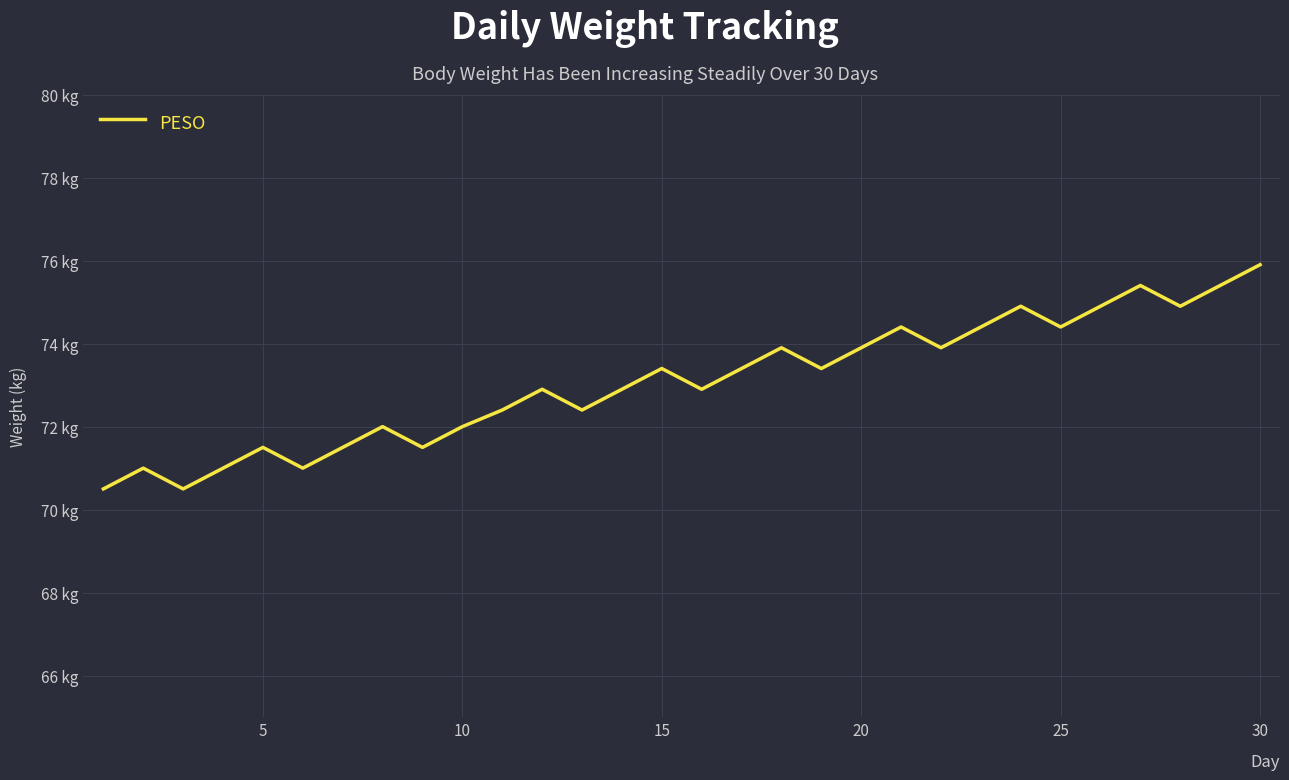

Reading left to right, what are all the values shown in this chart?

70.5	71.0	70.5	71.0	71.5	71.0	71.5	72.0	71.5	72.0	72.4	72.9	72.4	72.9	73.4	72.9	73.4	73.9	73.4	73.9	74.4	73.9	74.4	74.9	74.4	74.9	75.4	74.9	75.4	75.9